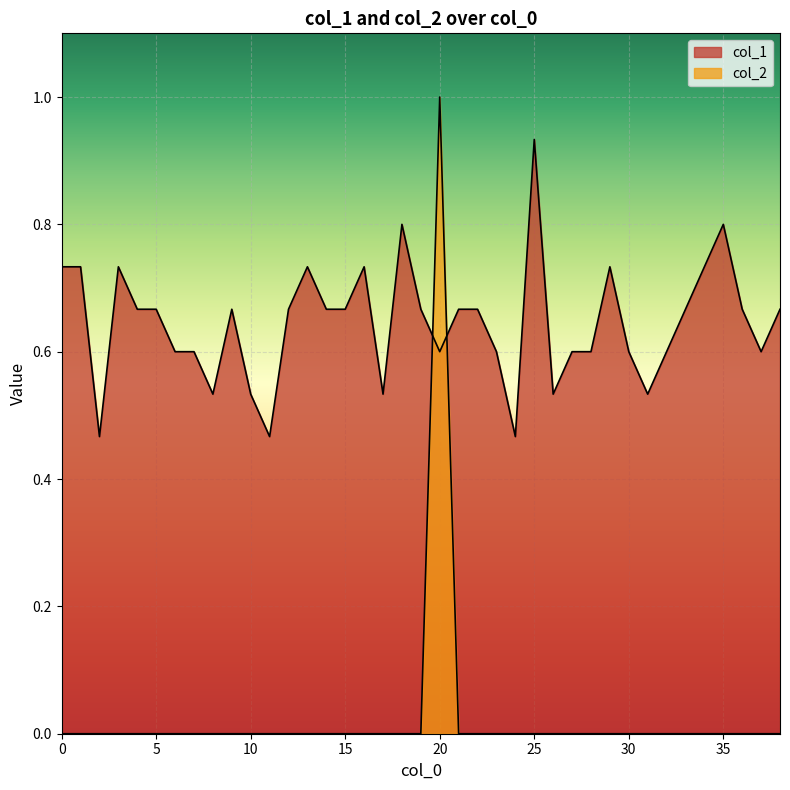

List the labels in order of col_2 value, largest first.

20, 0, 1, 2, 3, 4, 5, 6, 7, 8, 9, 10, 11, 12, 13, 14, 15, 16, 17, 18, 19, 21, 22, 23, 24, 25, 26, 27, 28, 29, 30, 31, 32, 33, 34, 35, 36, 37, 38